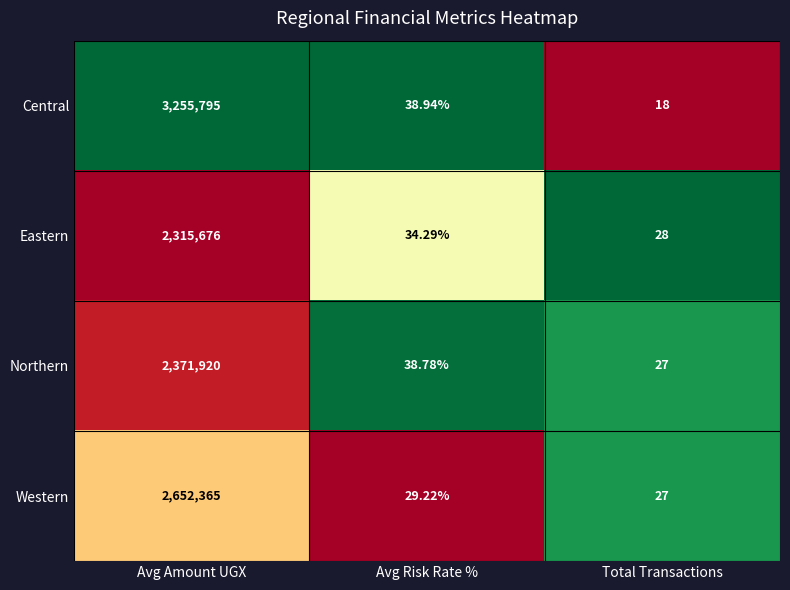

At which label is Eastern closest to 1157852?

Avg Risk Rate %